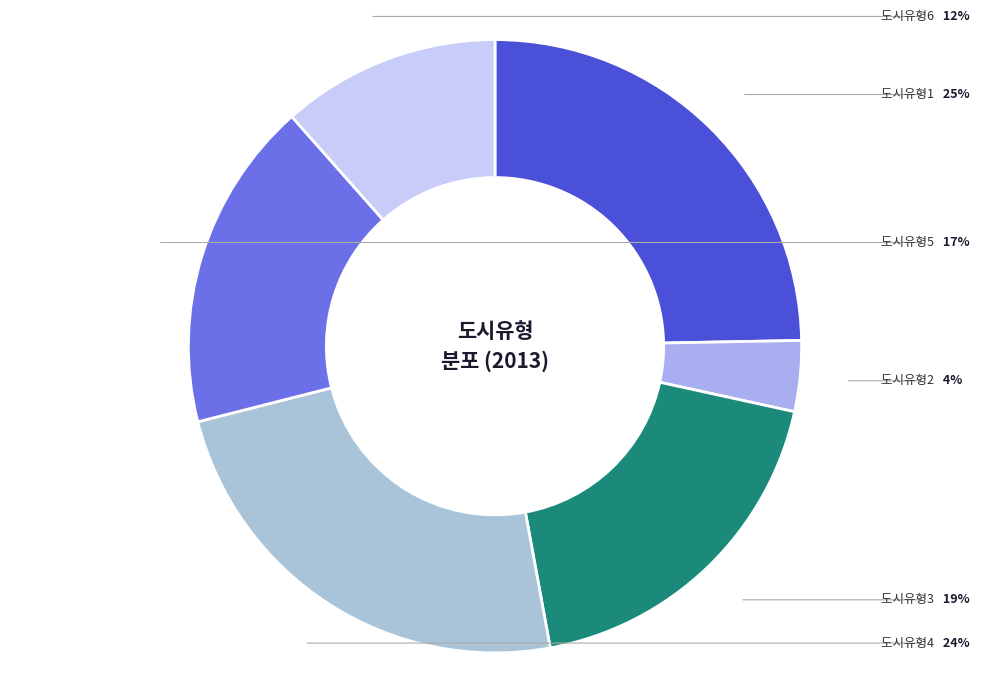

Does 도시유형3 represent more than half of the total?

No